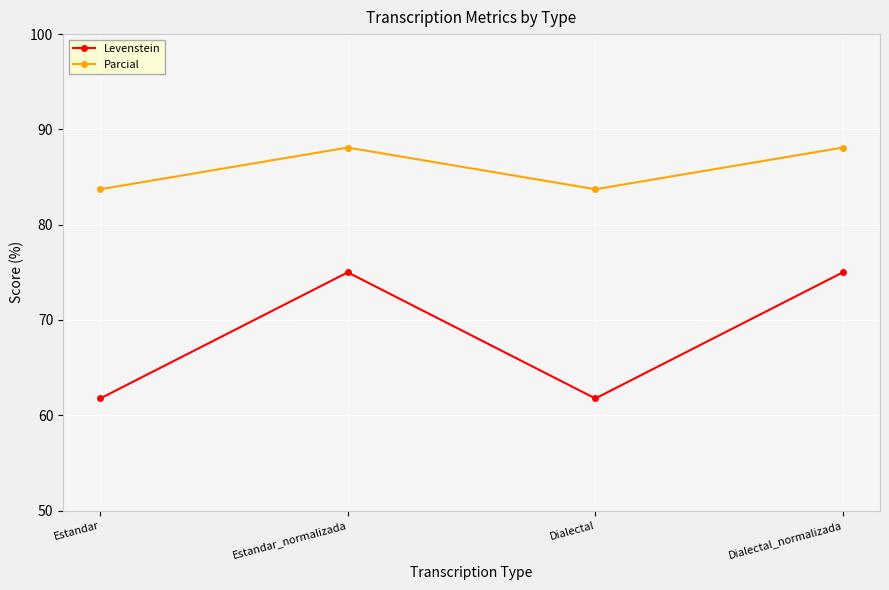

Which series changed the most between Dialectal and Dialectal_normalizada?

Levenstein